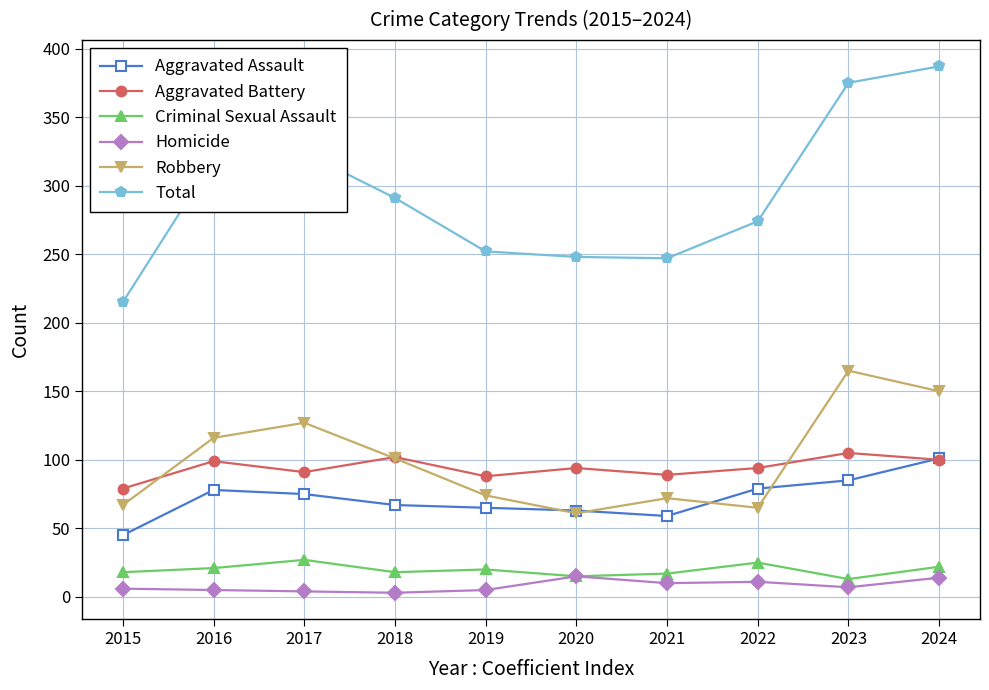

At which category is the sum across all series the highest?

2024